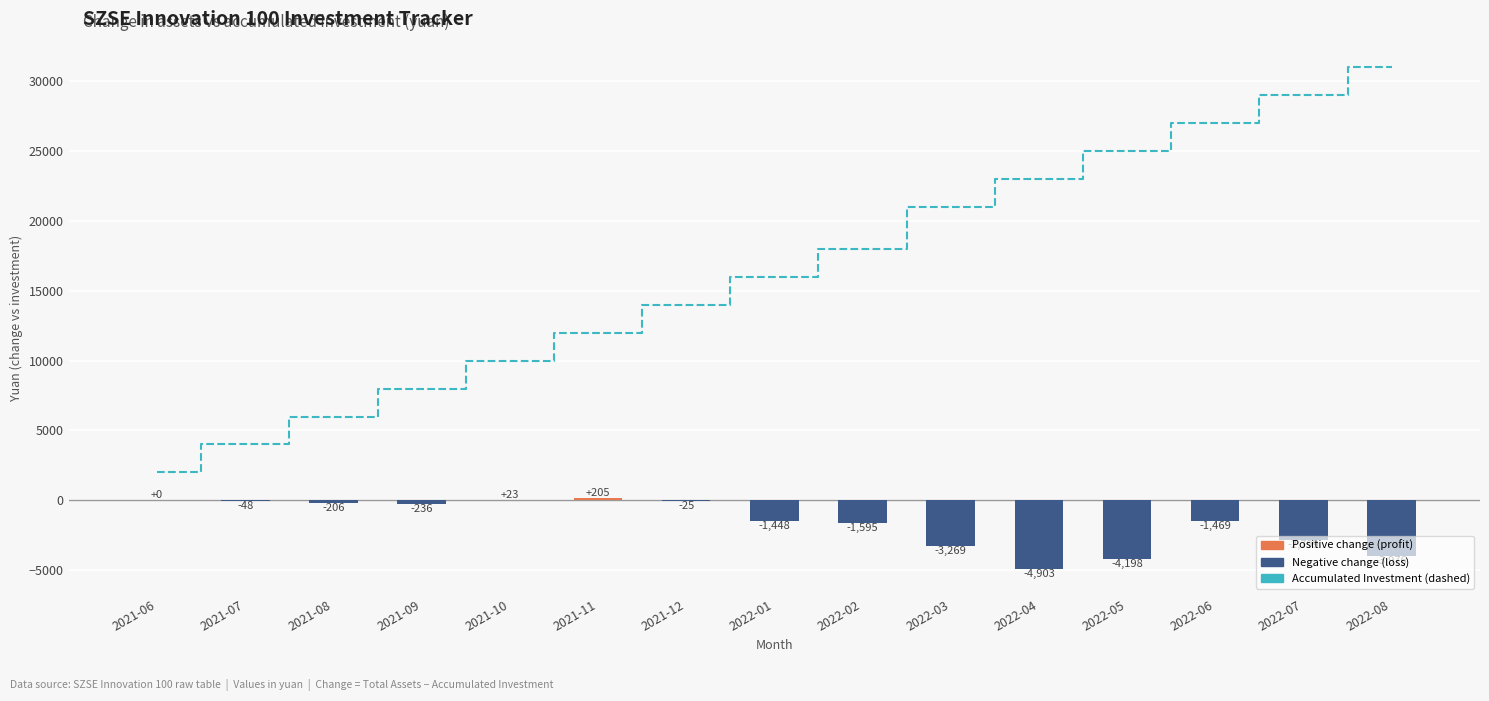

List the series in order of their overall mean, highest first.

Accumulated Investment, Asset Change vs Investment